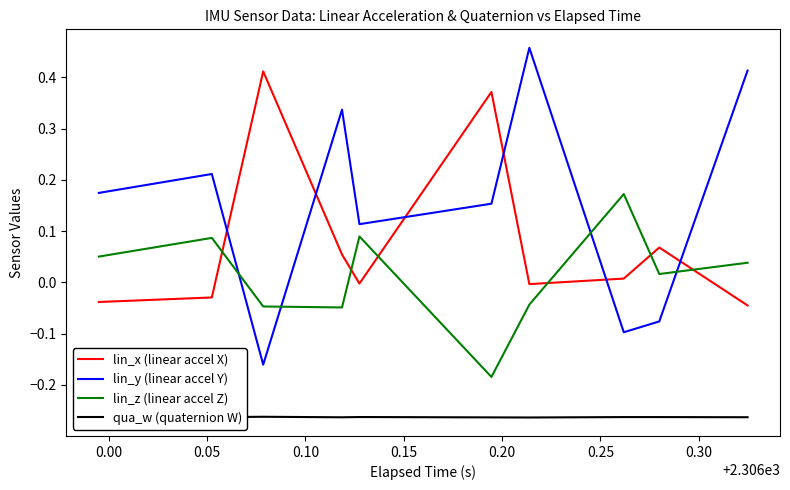

What is the smallest value displayed?

-0.3